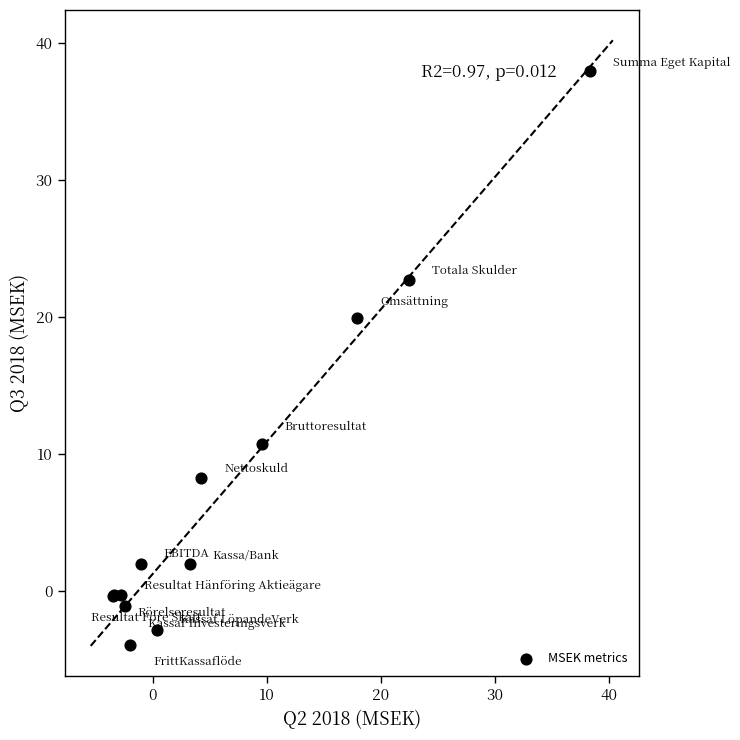

What Y value in the scatter plot is closest to 16?

19.9